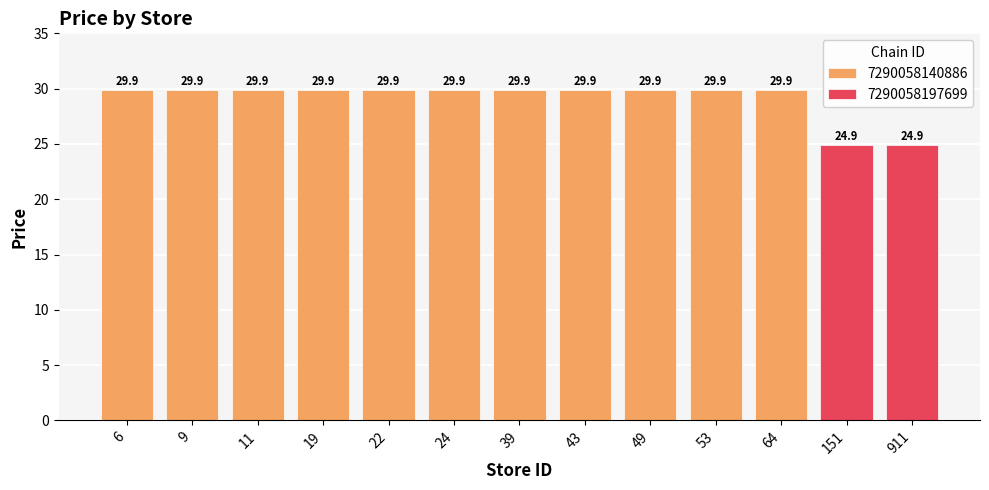

What is the difference between the maximum and minimum values?

5.0